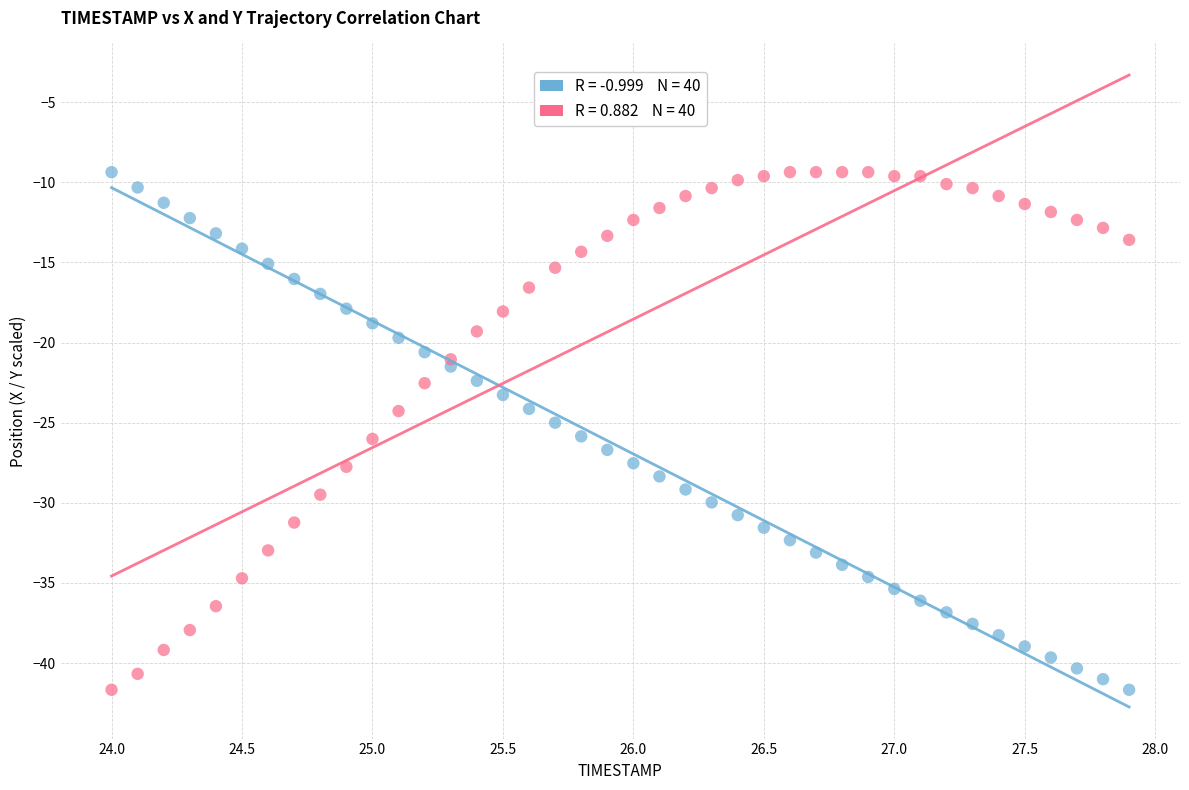

Across all data points, what is the range of Y values (max minus min)?

32.3